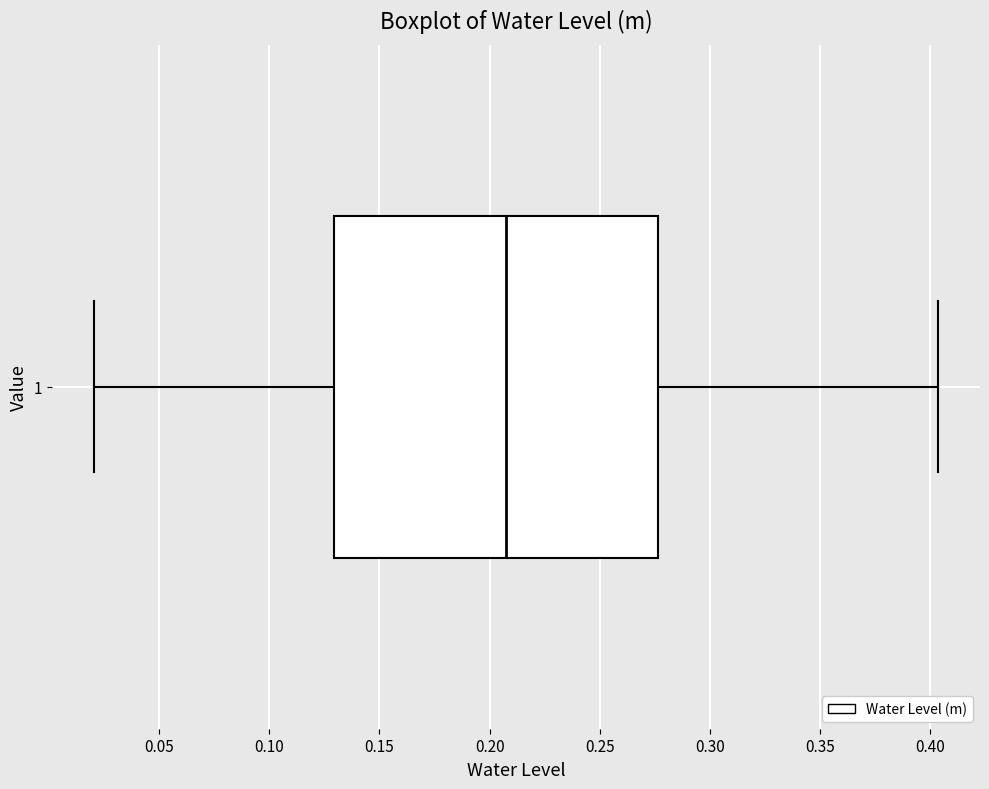

Transcribe this box plot: give where the median line is, the range the box spans, and where the two whiskers end, as read against the x-axis. The values are not printed on the chart, so give them approximately, as read against the axis.

median 0.210, box 0.130 to 0.275, whiskers 0.020 to 0.405